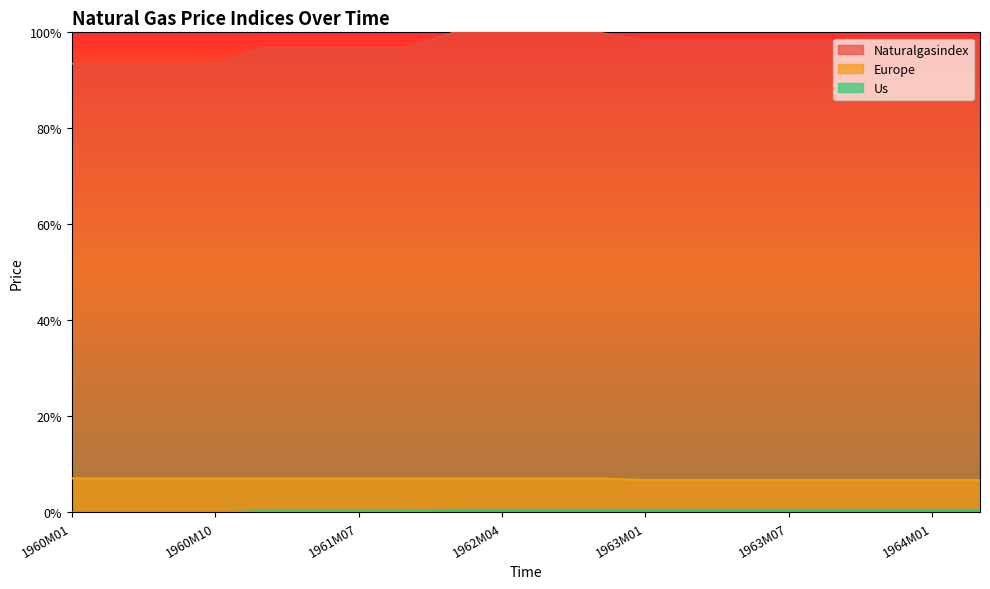

Is it true that Europe equals 0.1 at 1960M07?

True